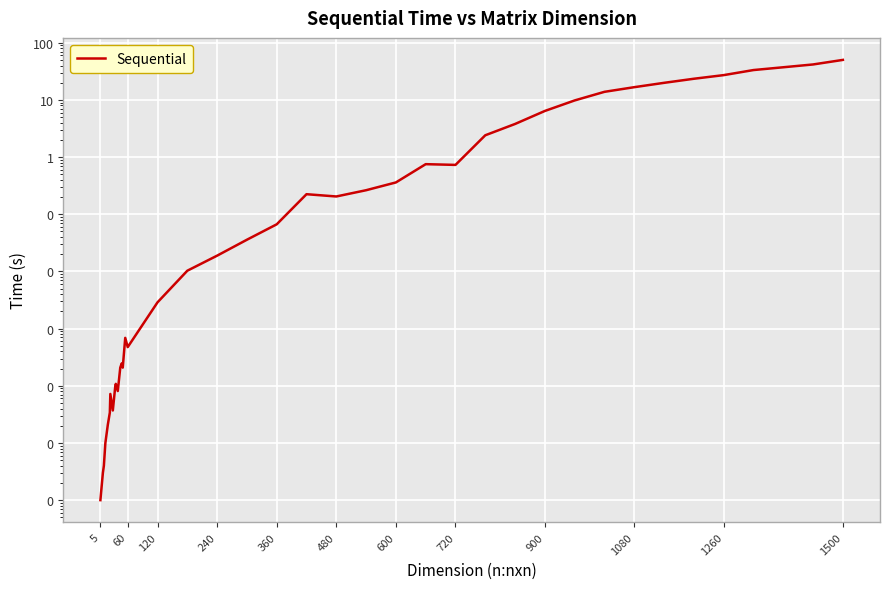

What is the label of the 8th point from the left?

720